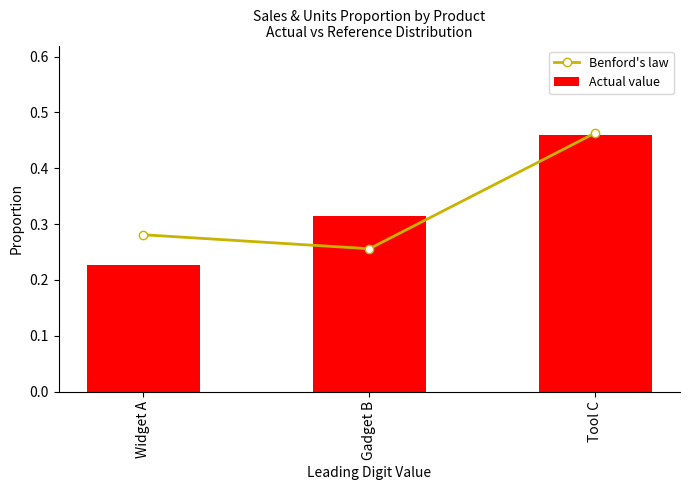

What is the difference between the maximum and second lowest values in the Actual value series?

0.1